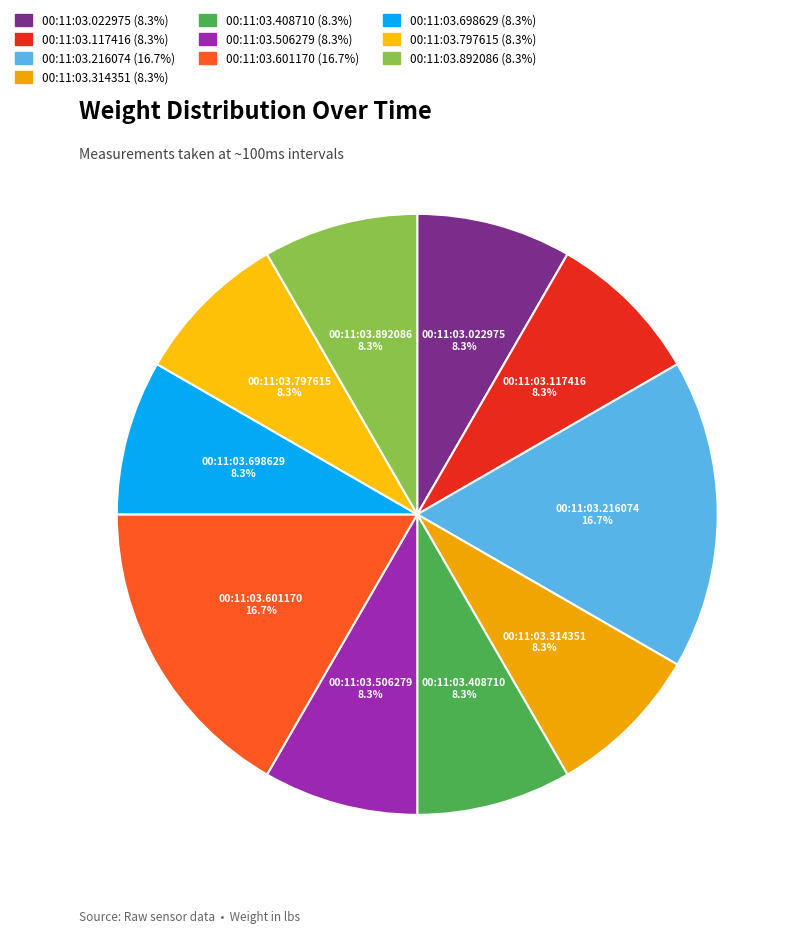

The 00:11:03.506279 slice represents 8% of the pie. True or false?

True